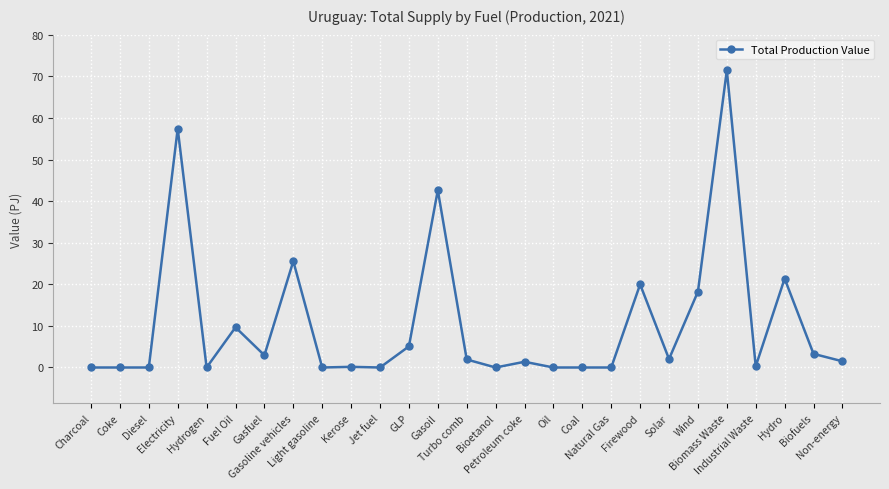

True or false: the data has more than 2 interior local peaks.

True